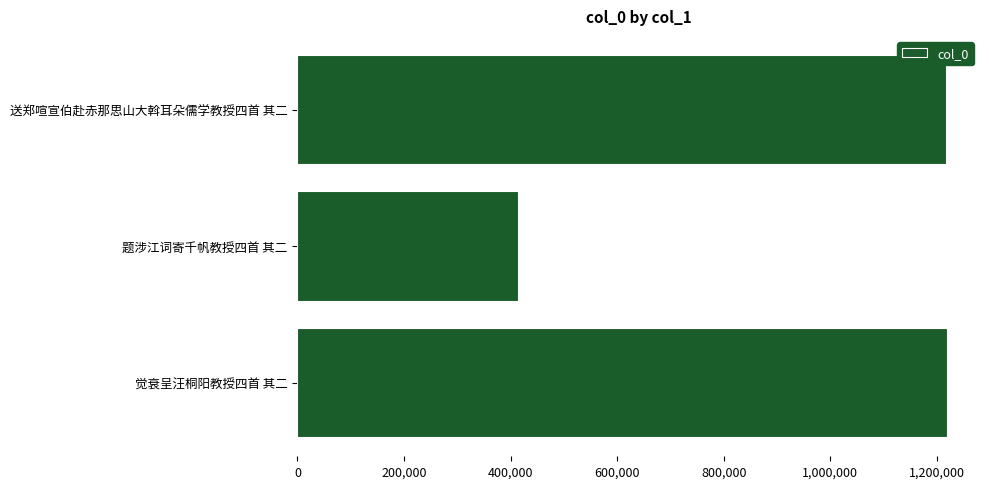

What is the approximate value at 觉衰呈汪桐阳教授四首 其二?

1220056